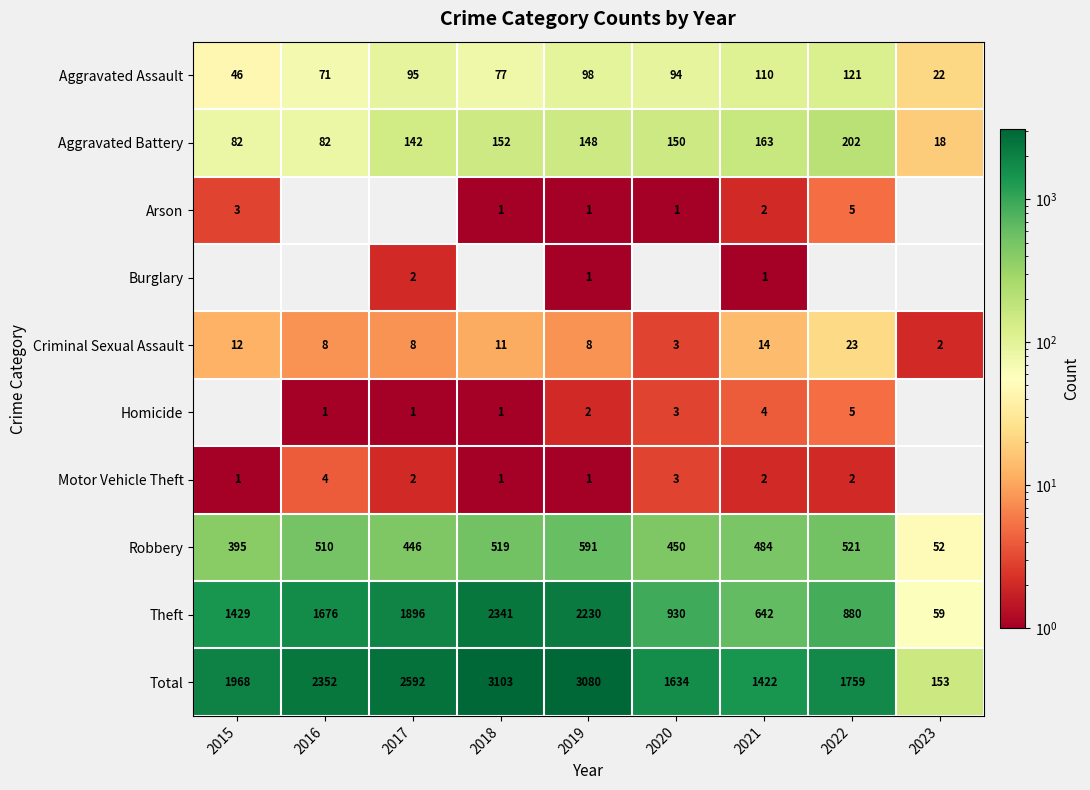

At which category does the chart reach its peak across all series?

2018